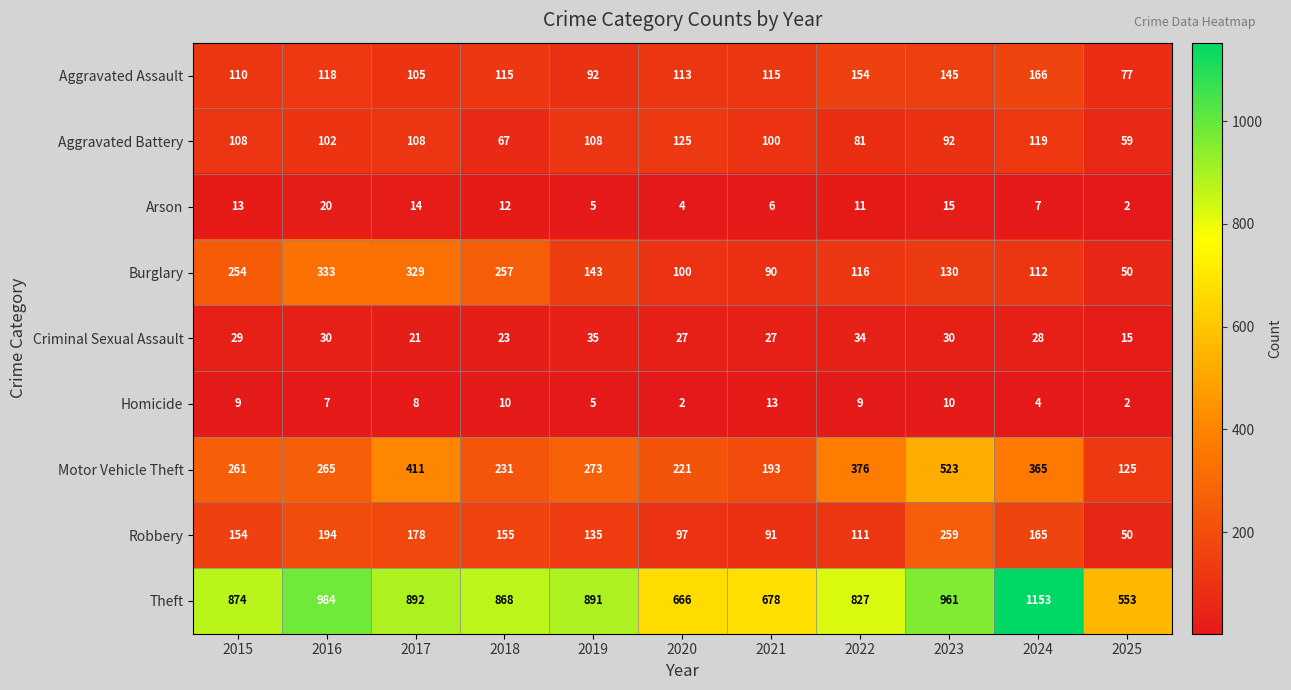

How many series are shown in this chart?

9